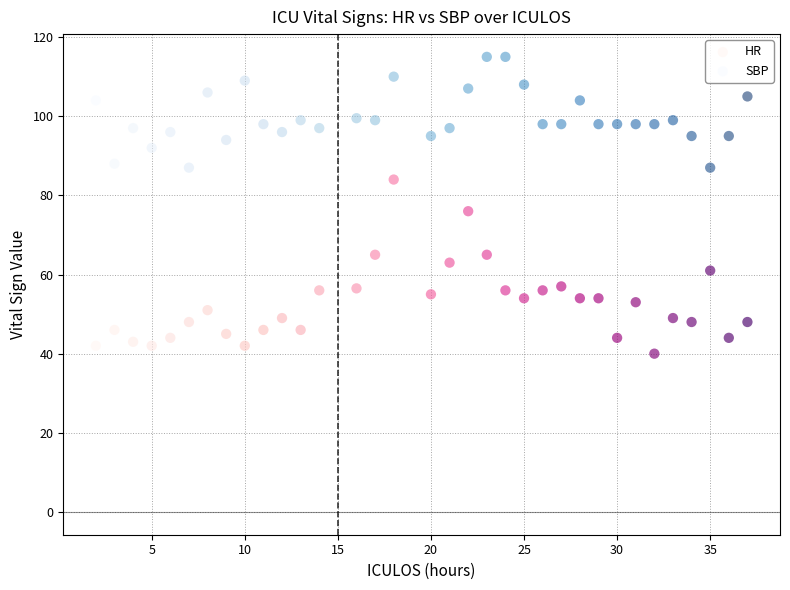

Which series has the largest Y range (max minus min)?

HR